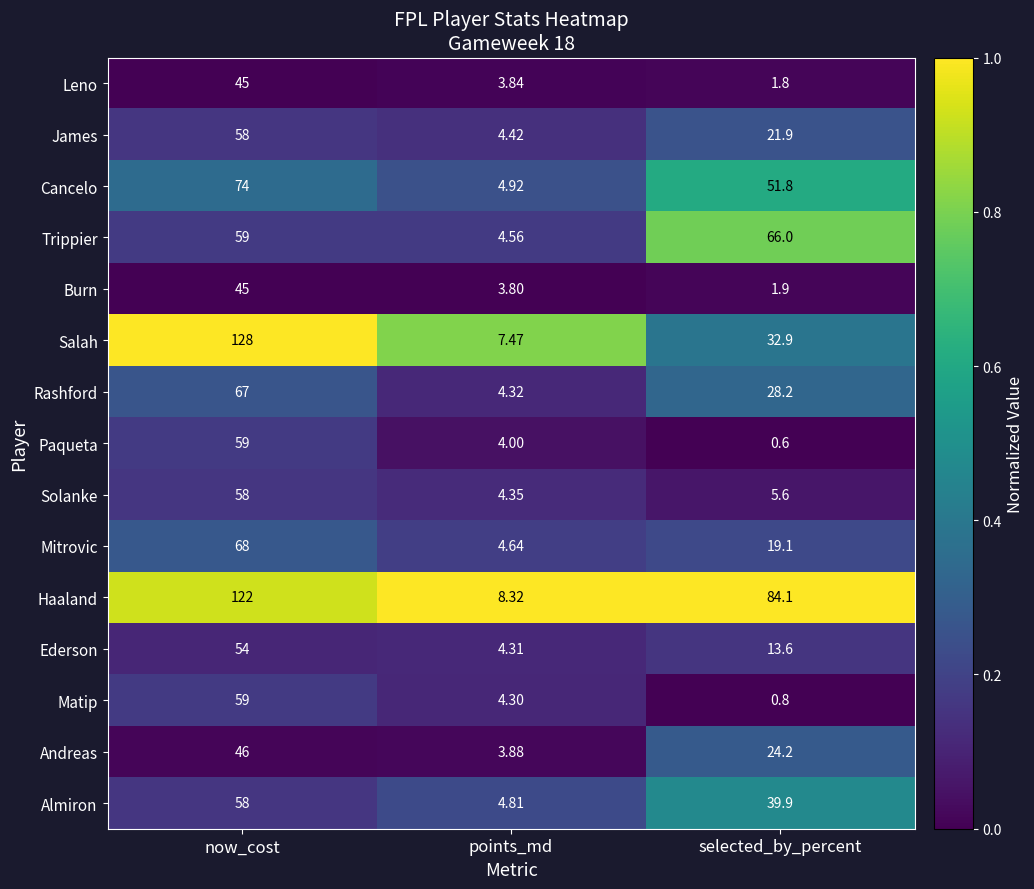

At selected_by_percent, list the series in order from largest to smallest.

Haaland, Trippier, Cancelo, Almiron, Salah, Rashford, Andreas, James, Mitrovic, Ederson, Solanke, Burn, Leno, Matip, Paqueta